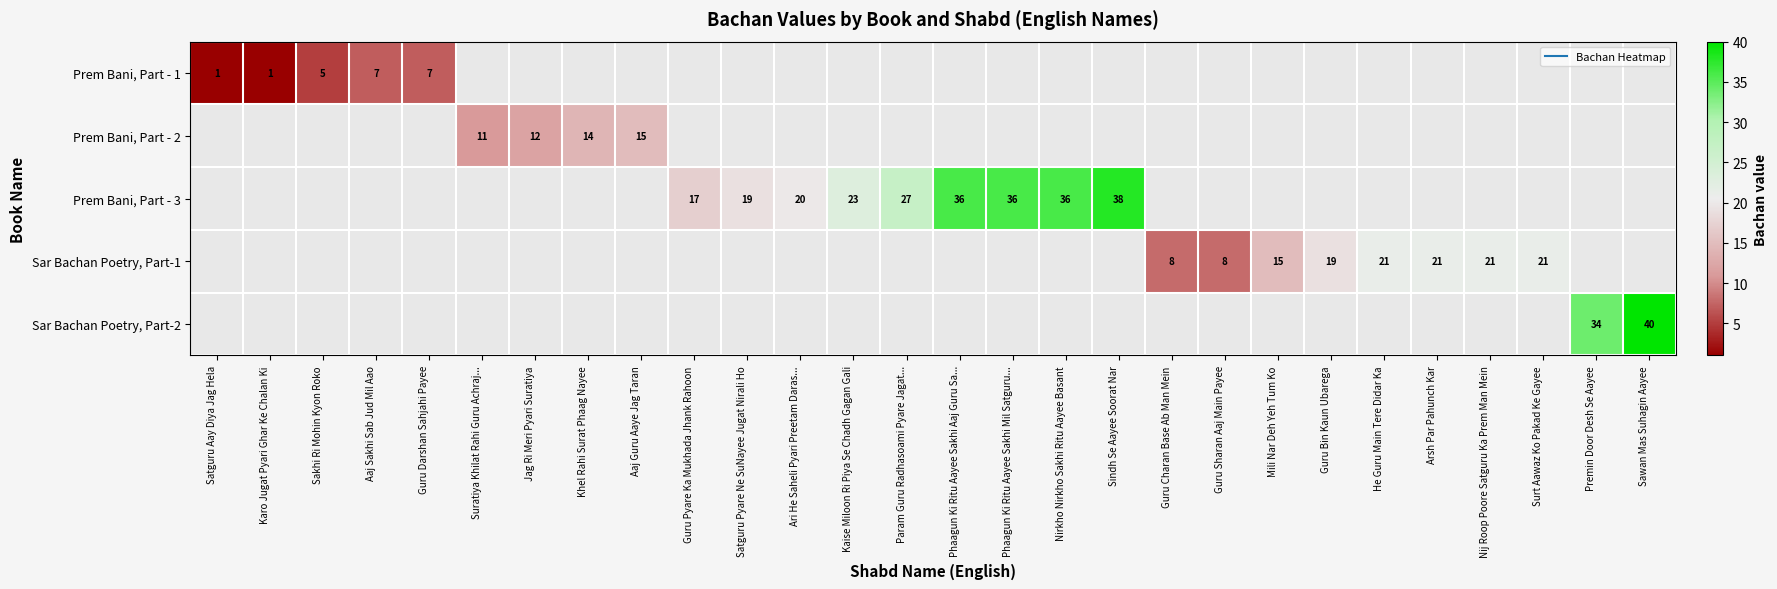

At which label does Prem Bani, Part - 2 reach its minimum?

Satguru Aay Diya Jag Hela